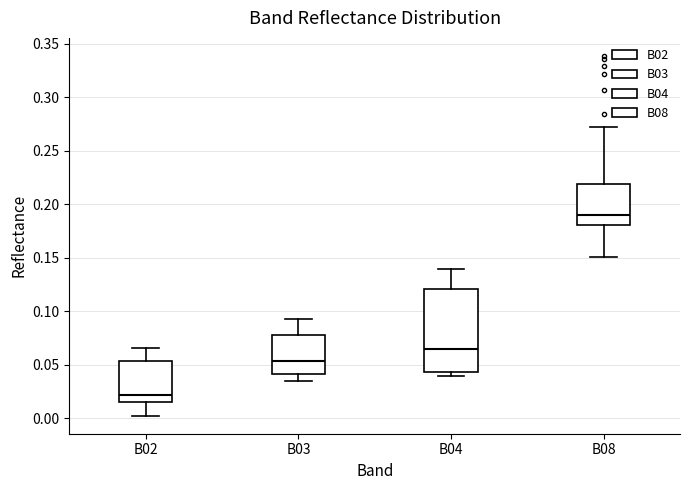

Comparing the boxes themselves (not the whiskers), which one is the tallest?

B04